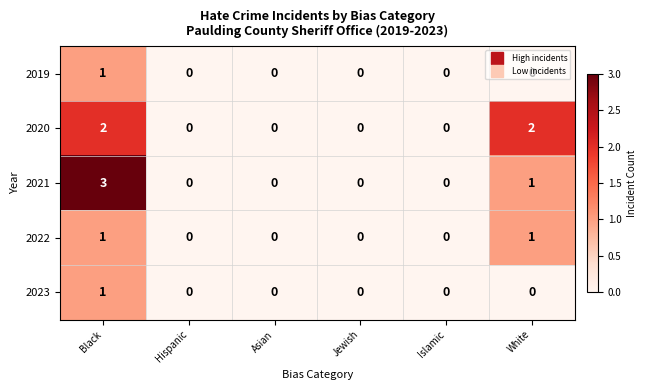

At which category is the sum across all series the highest?

Black